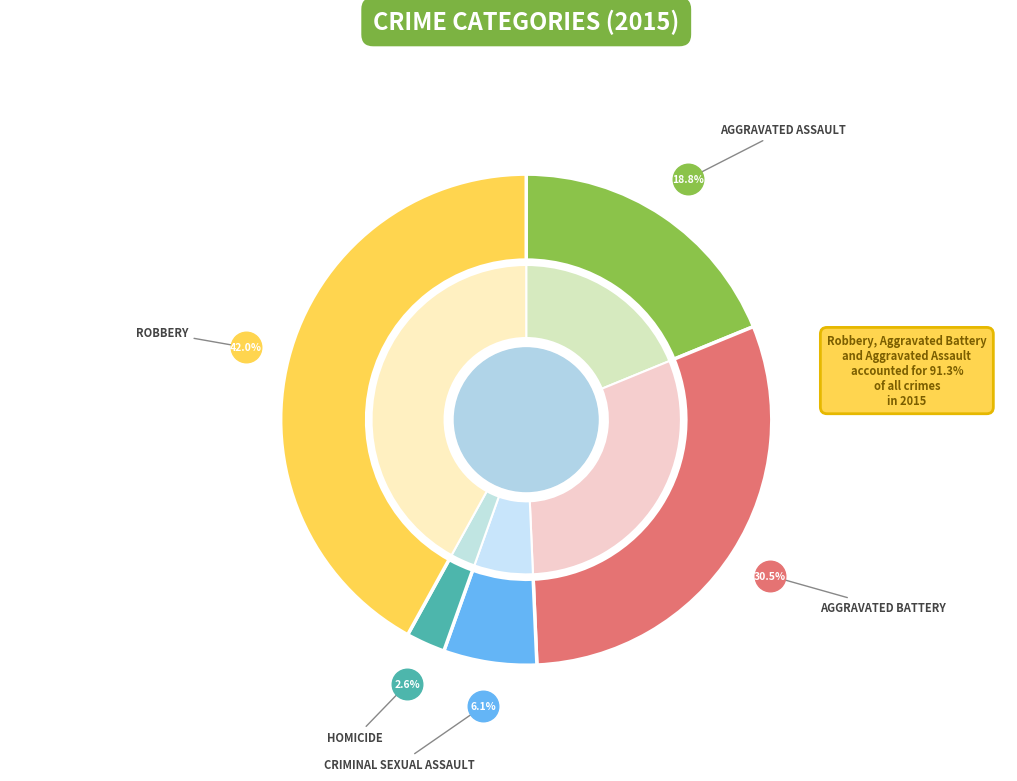

Combined, what portion of the pie is Aggravated Battery and Robbery?

72.5%